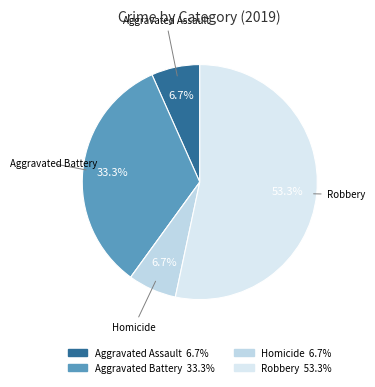

How many segments does this pie chart have?

5